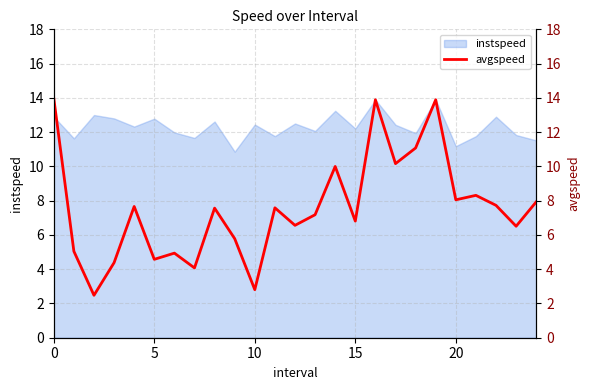

Between 9 and 21, which is larger?

21